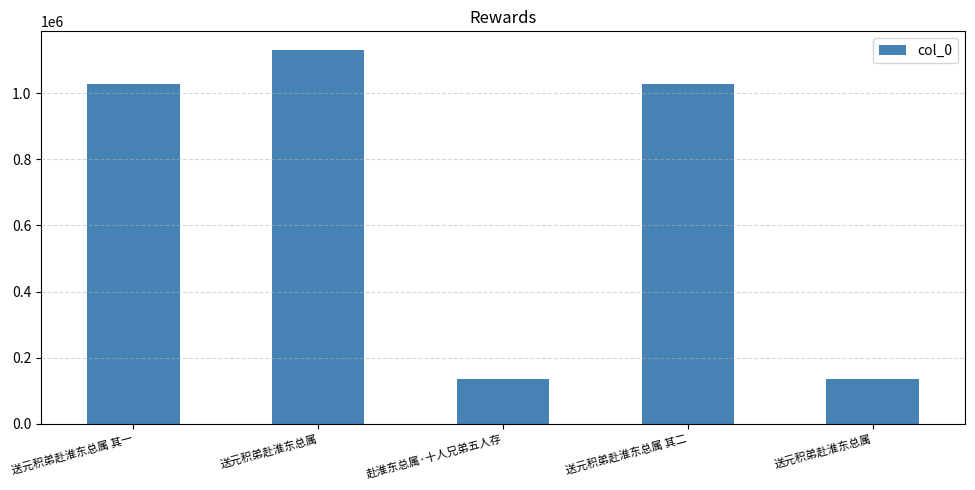

How many distinct data groups are displayed?

1